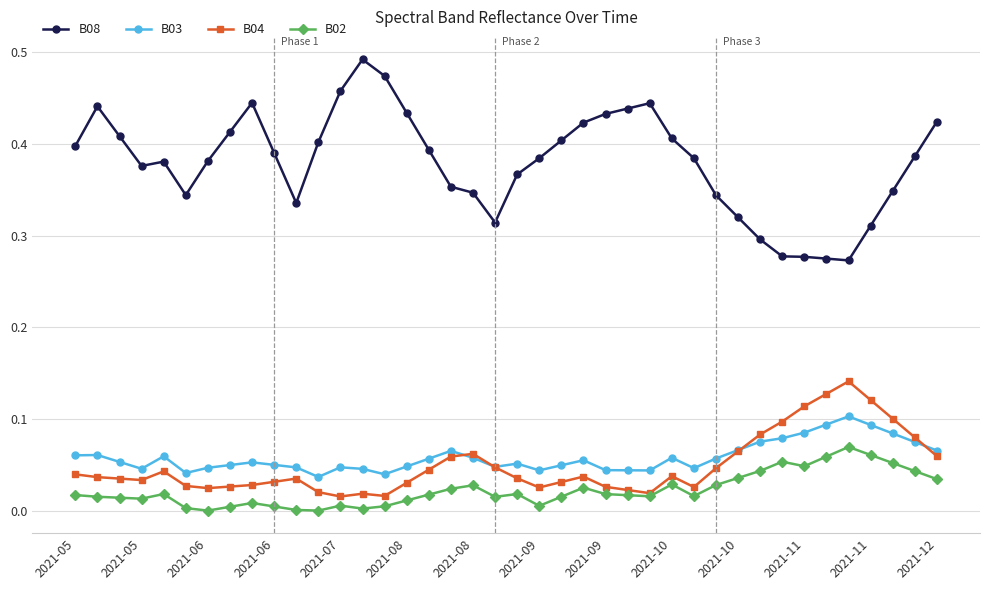

Rank the series by their maximum value, from lowest to highest.

B02, B03, B04, B08